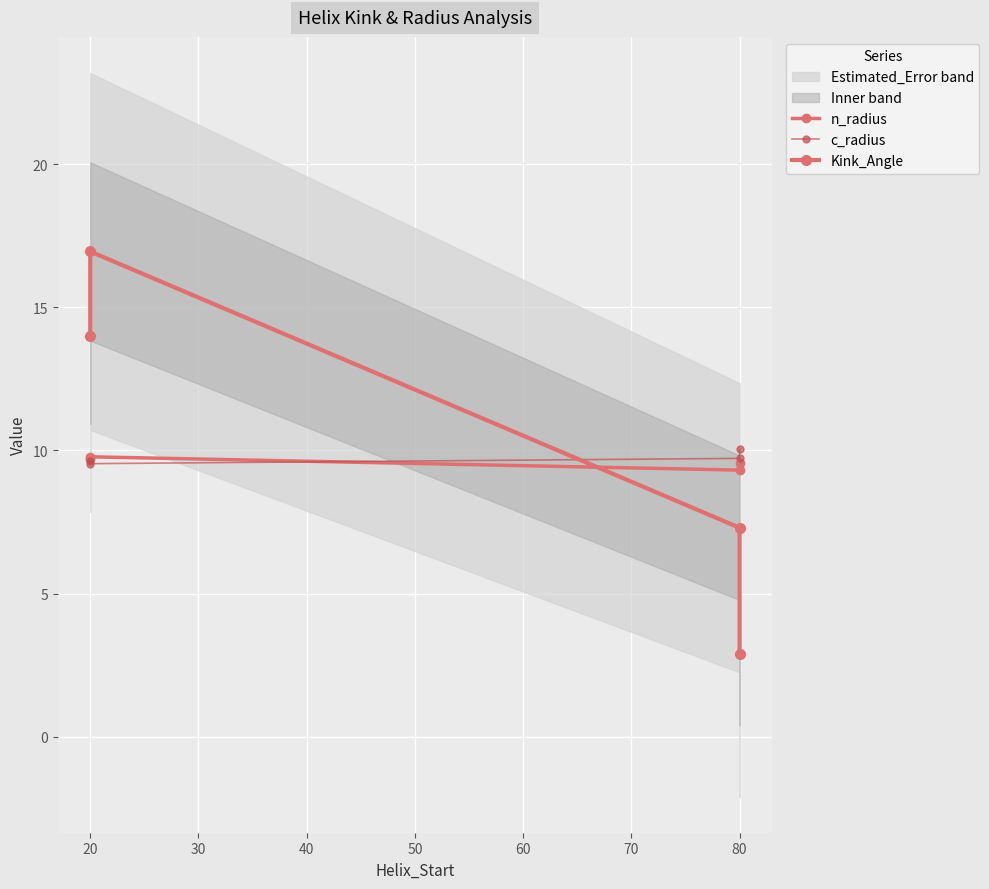

Which label corresponds to the largest value in the chart?

20